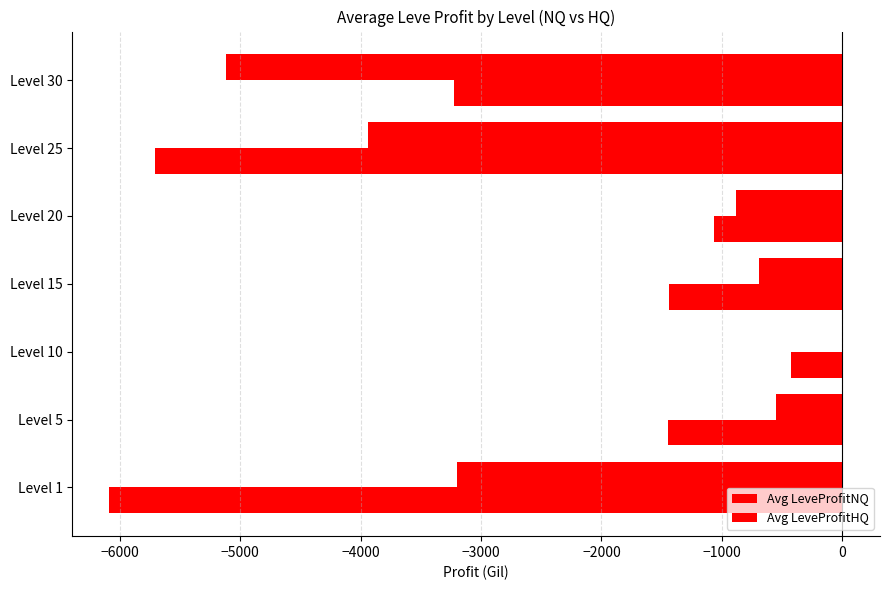

What is the difference between the maximum and minimum values in the Avg LeveProfitNQ series?

5127.5